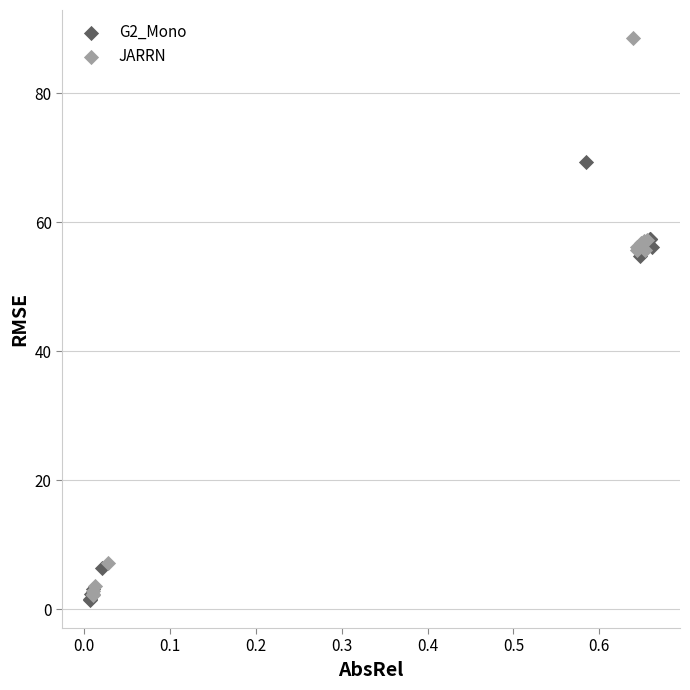

Which series reaches the maximum Y coordinate?

JARRN